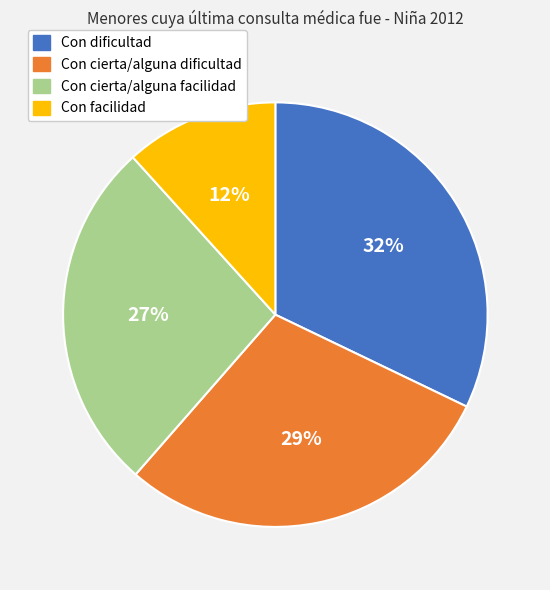

Is the sum of Con facilidad and Con cierta/alguna facilidad greater than half?

No